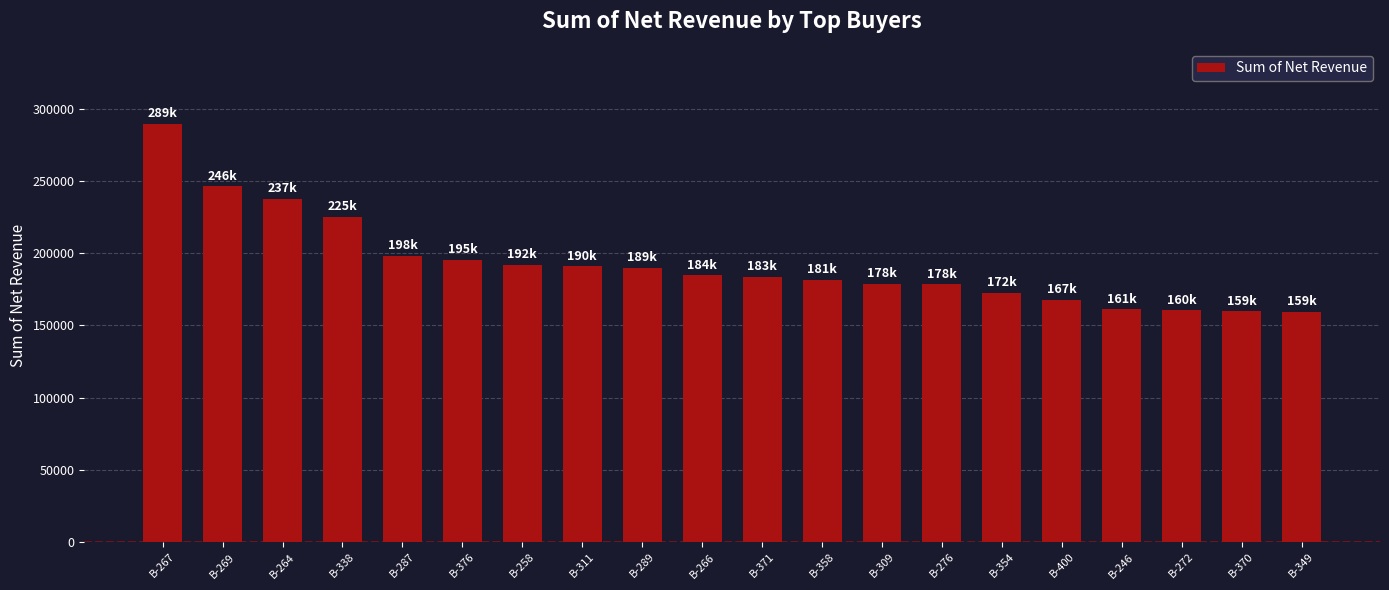

What position from the right is B-309?

8